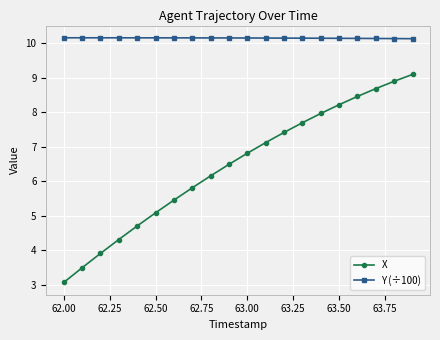

List the series in order of their overall mean, highest first.

Y (÷100), X